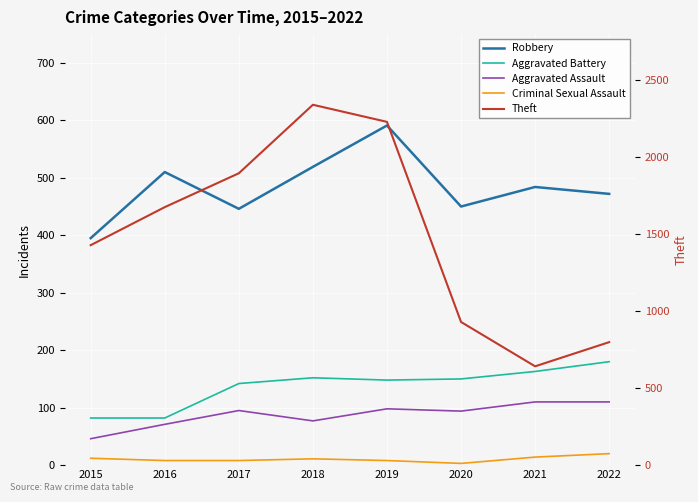

True or false: Criminal Sexual Assault has more than 2 interior local peaks.

False